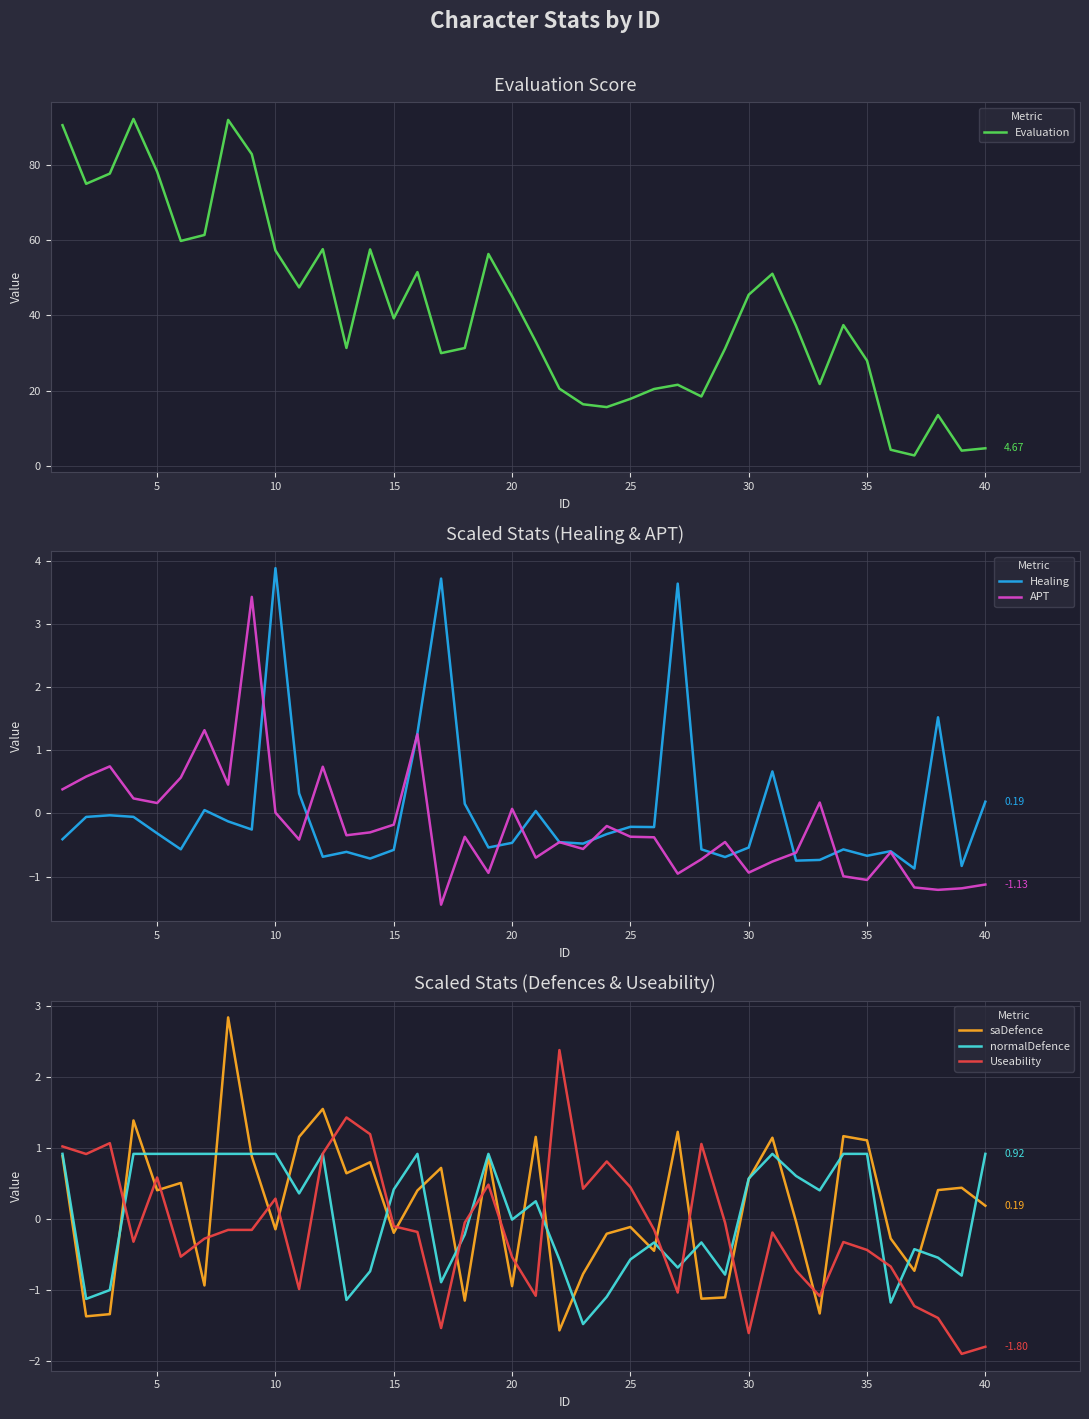

True or false: Useability and saDefence intersect in this chart.

True